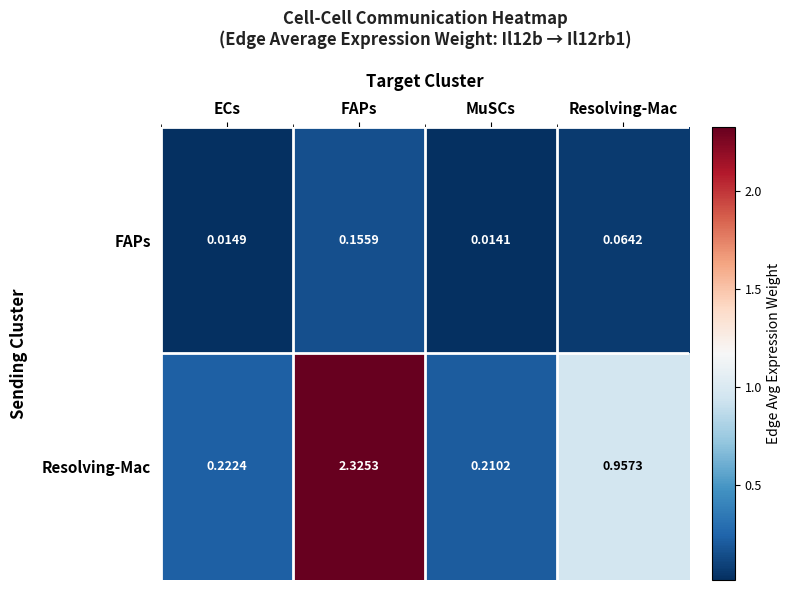

Which category has the highest value in the FAPs series?

FAPs